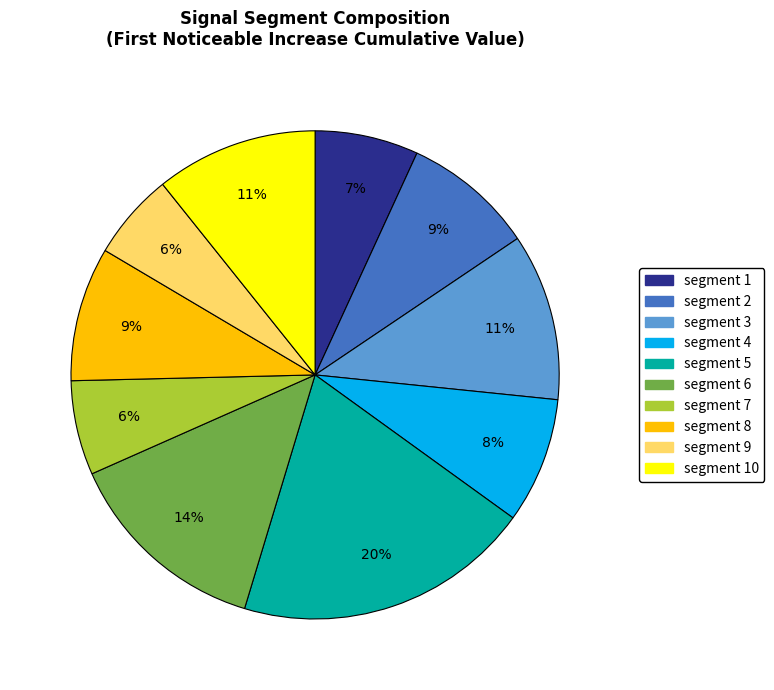

To the nearest percent, what is the difference between the largest and smallest slice percentages?

14%